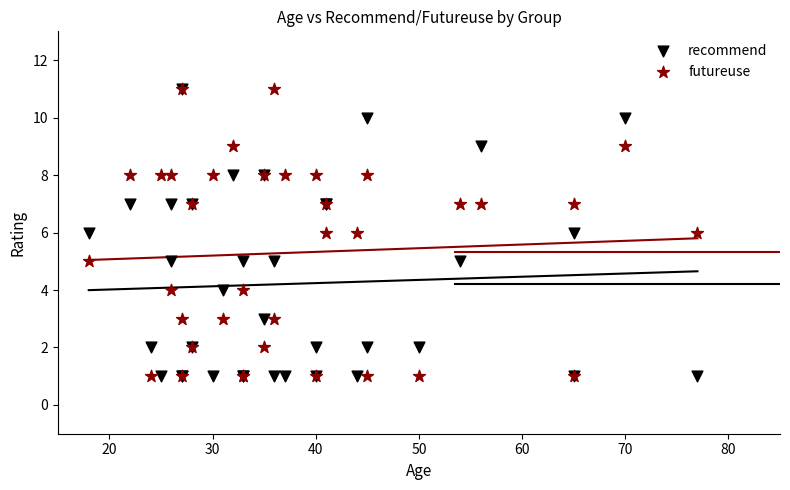

What are all the series names shown in the legend?

recommend, futureuse